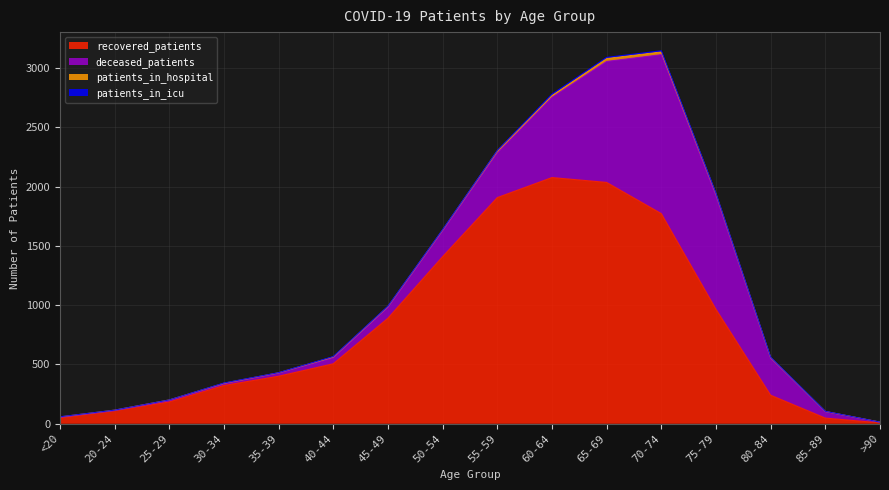

Where does the deceased_patients series first go above 92?

50-54